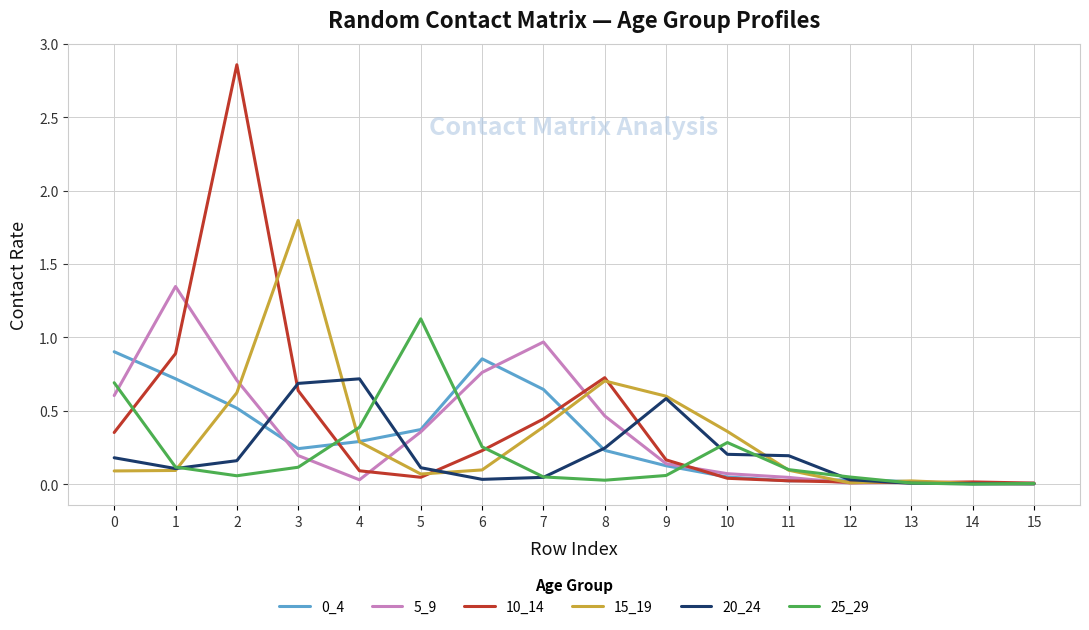

How many interior local valleys does the 25_29 series have?

3